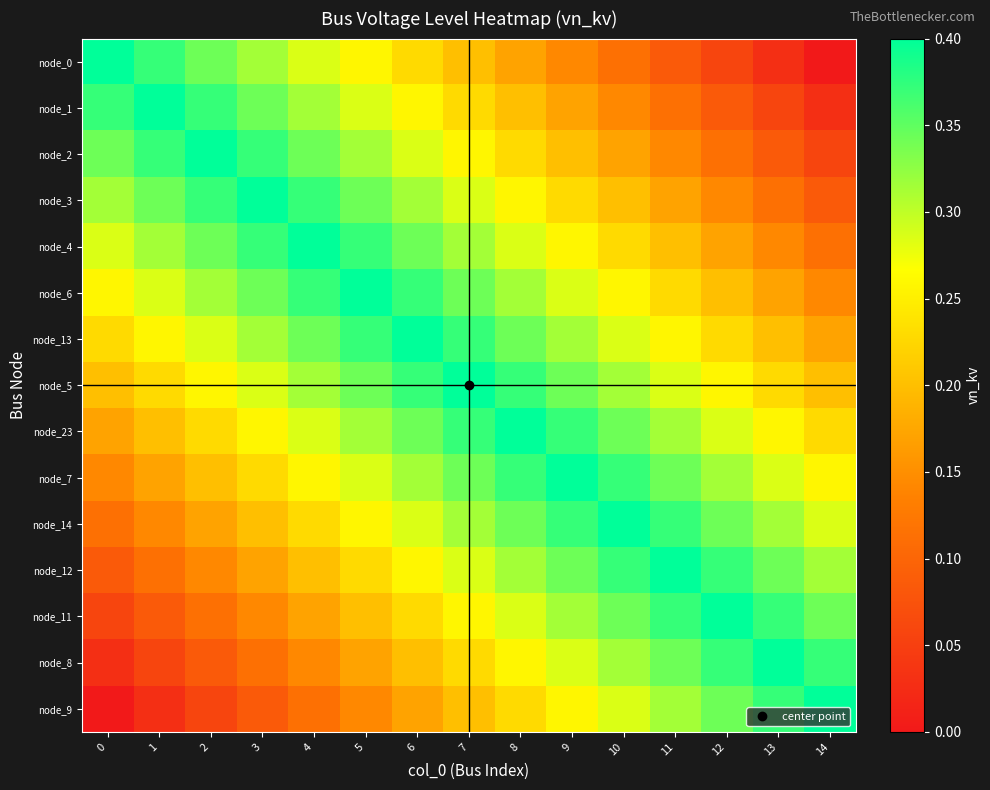

What is the total value across all series at 6?

4.4